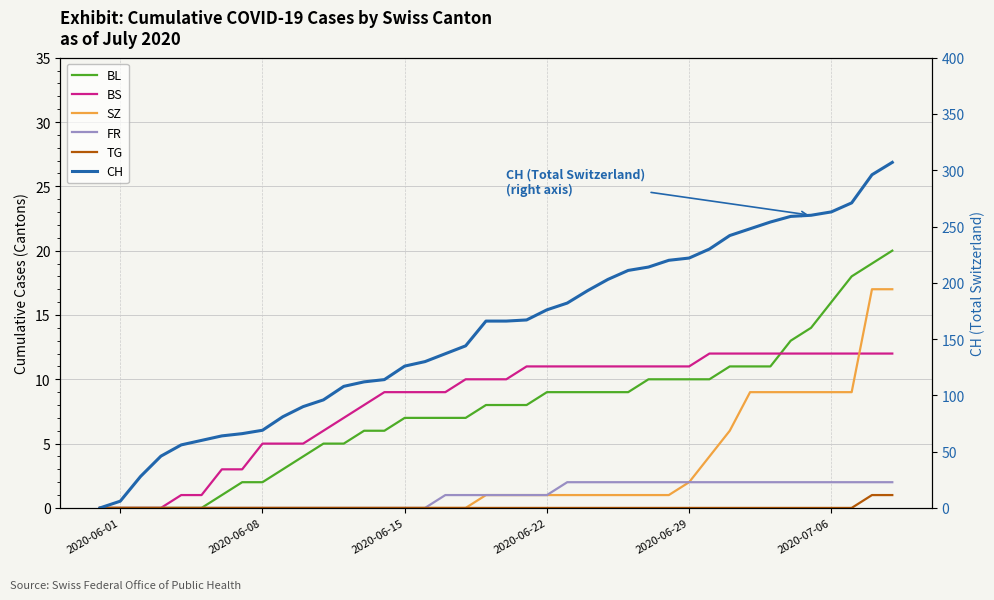

How many values in BL are above zero?

34